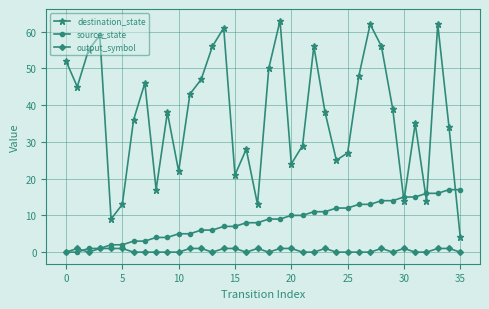

What is the value of the destination_state point at the 21st from the left?

24